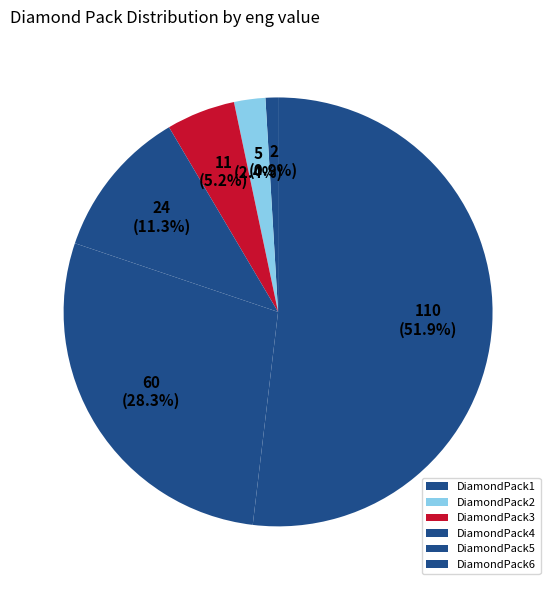

To the nearest percent, what portion does DiamondPack5 represent?

28%